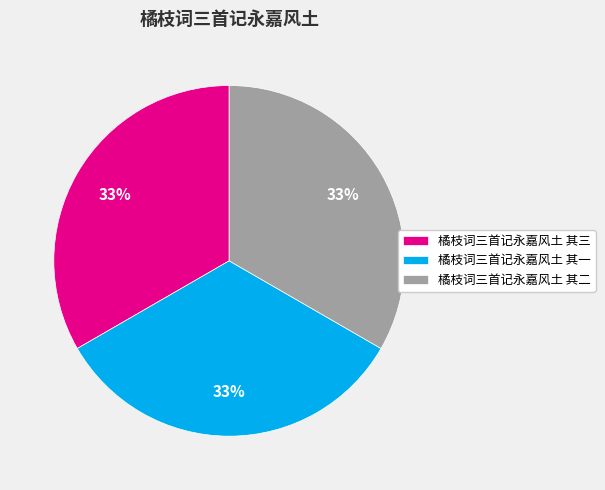

To the nearest percent, what is the average slice percentage?

33%